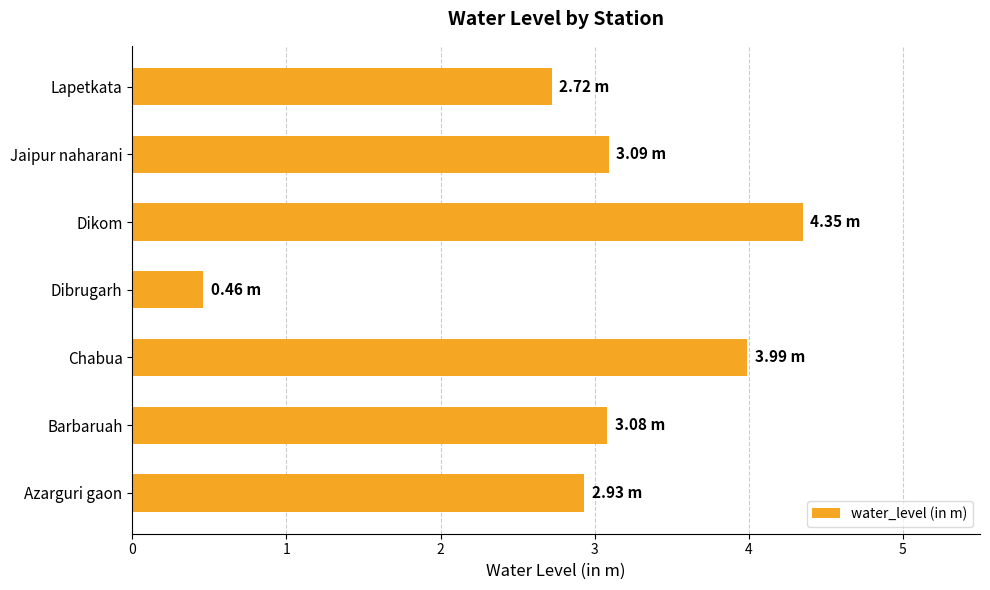

Which label corresponds to the largest value in the chart?

Dikom